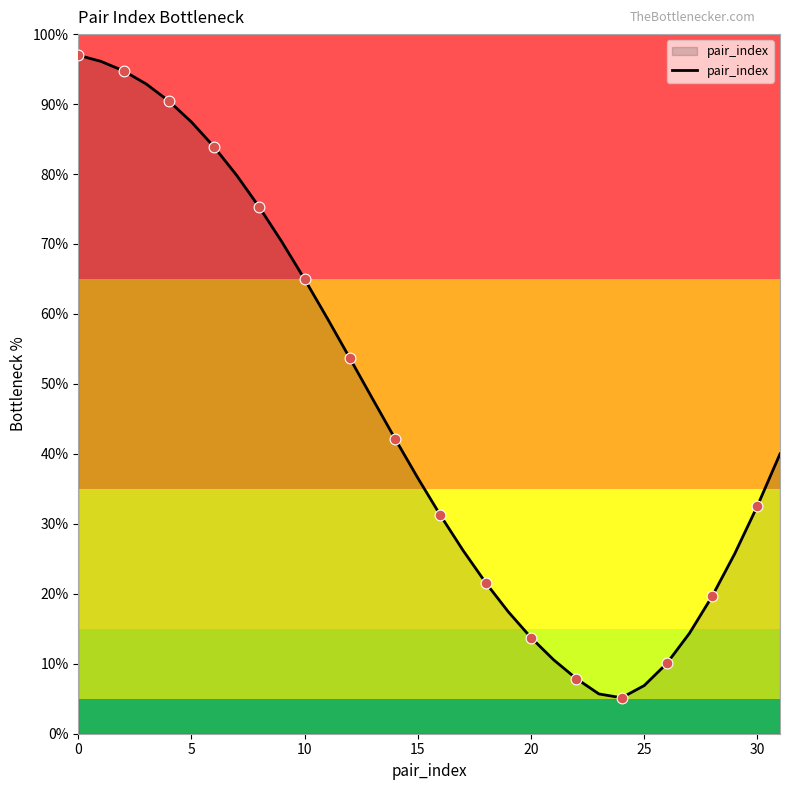

What is the greatest value displayed?

97.0